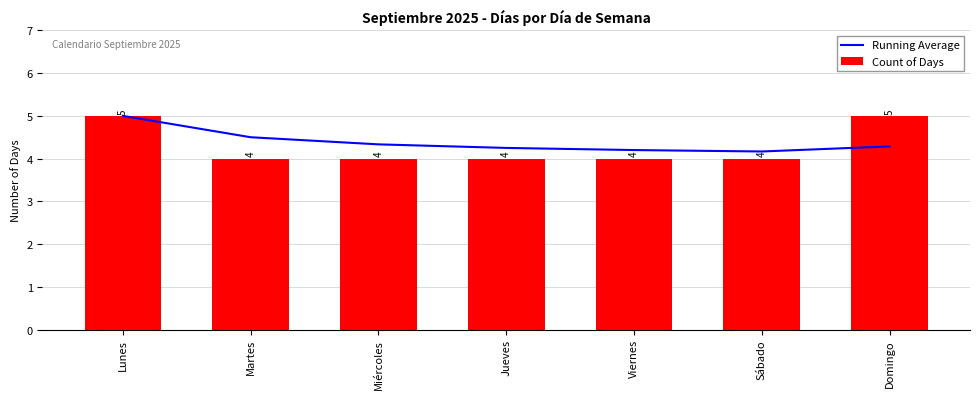

What position from the right is Sábado?

2